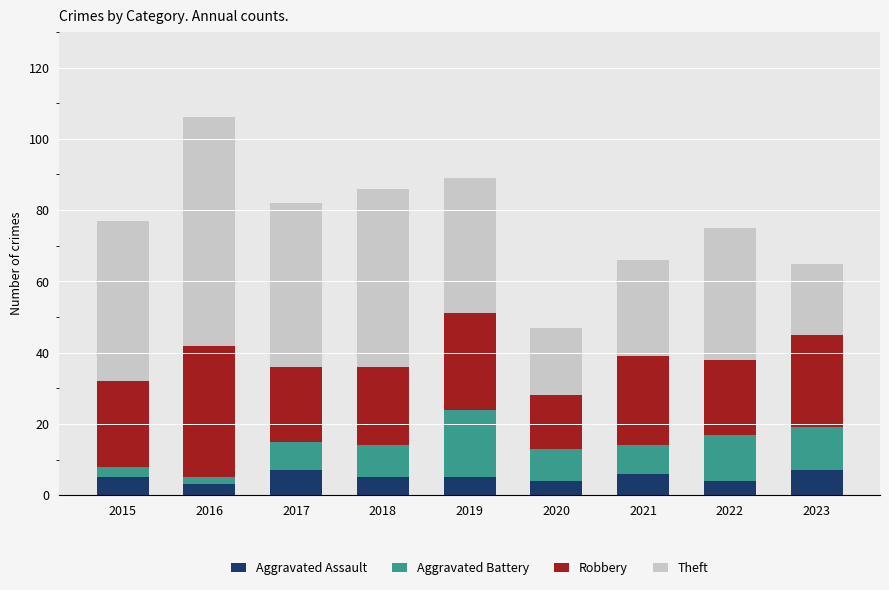

What is the total value across all series at 2015?

77